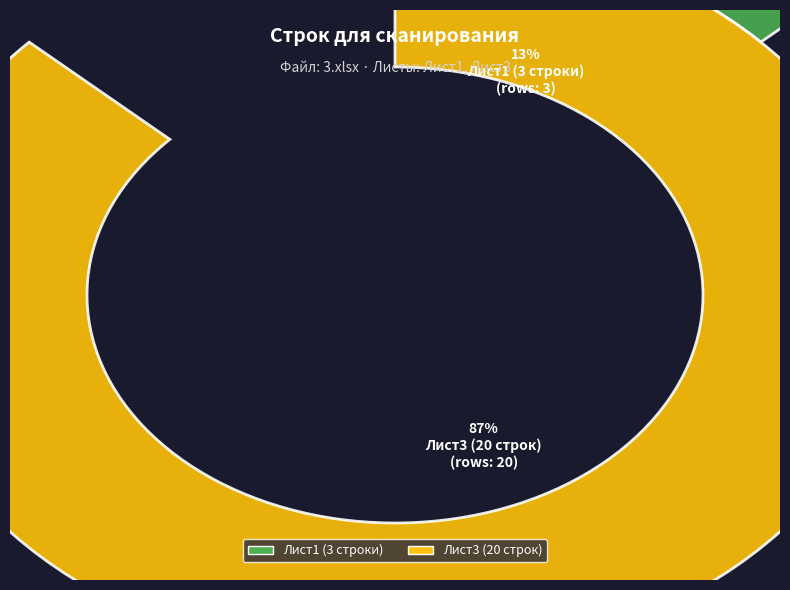

True or false: 1 accounts for 95% of the total.

False